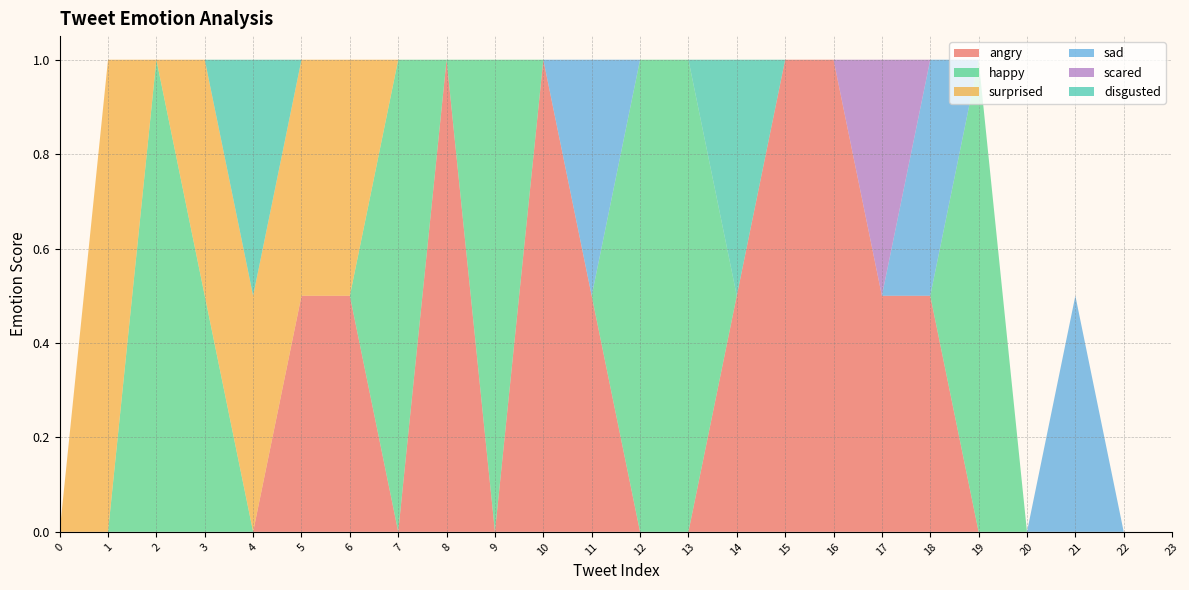

Reading left to right, transcribe all the data shown in this chart.

angry: 0.0	0.0	0.0	0.0	0.0	0.5	0.5	0.0	1.0	0.0	1.0	0.5	0.0	0.0	0.5	1.0	1.0	0.5	0.5	0.0	0.0	0.0	0.0	0.0
happy: 0.0	0.0	1.0	0.5	0.0	0.0	0.0	1.0	0.0	1.0	0.0	0.0	1.0	1.0	0.0	0.0	0.0	0.0	0.0	1.0	0.0	0.0	0.0	0.0
surprised: 0.0	1.0	0.0	0.5	0.5	0.5	0.5	0.0	0.0	0.0	0.0	0.0	0.0	0.0	0.0	0.0	0.0	0.0	0.0	0.0	0.0	0.0	0.0	0.0
sad: 0.0	0.0	0.0	0.0	0.0	0.0	0.0	0.0	0.0	0.0	0.0	0.5	0.0	0.0	0.0	0.0	0.0	0.0	0.5	0.0	0.0	0.5	0.0	0.0
scared: 0.0	0.0	0.0	0.0	0.0	0.0	0.0	0.0	0.0	0.0	0.0	0.0	0.0	0.0	0.0	0.0	0.0	0.5	0.0	0.0	0.0	0.0	0.0	0.0
disgusted: 0.0	0.0	0.0	0.0	0.5	0.0	0.0	0.0	0.0	0.0	0.0	0.0	0.0	0.0	0.5	0.0	0.0	0.0	0.0	0.0	0.0	0.0	0.0	0.0